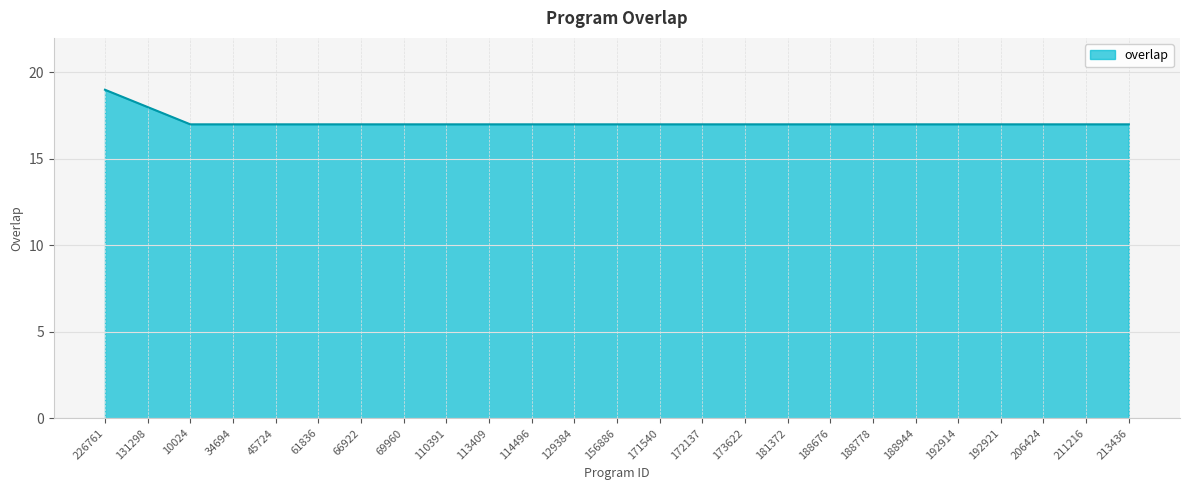

What position from the right is 66922?

19